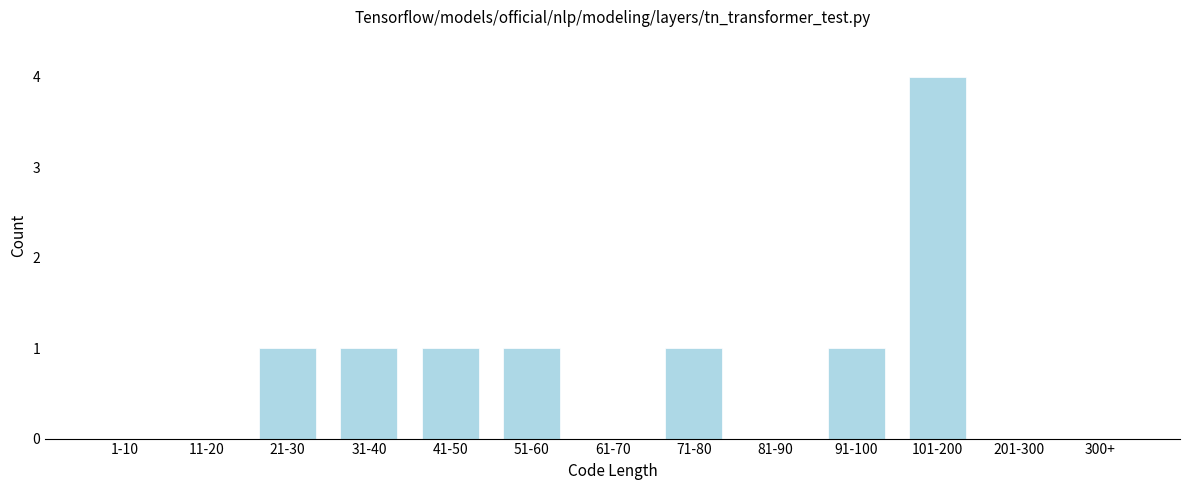

Reading left to right, what are all the values shown in this chart?

1-10=0	11-20=0	21-30=1	31-40=1	41-50=1	51-60=1	61-70=0	71-80=1	81-90=0	91-100=1	101-200=4	201-300=0	300+=0